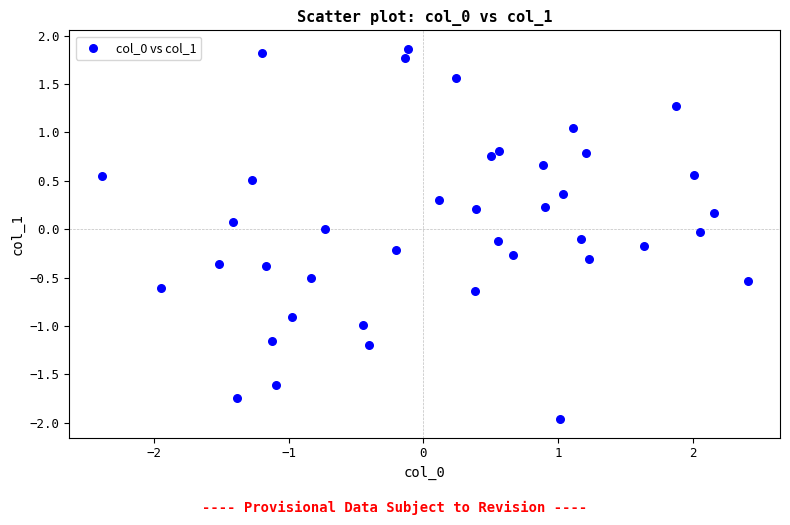

What is the range of X values (max minus min)?

4.8